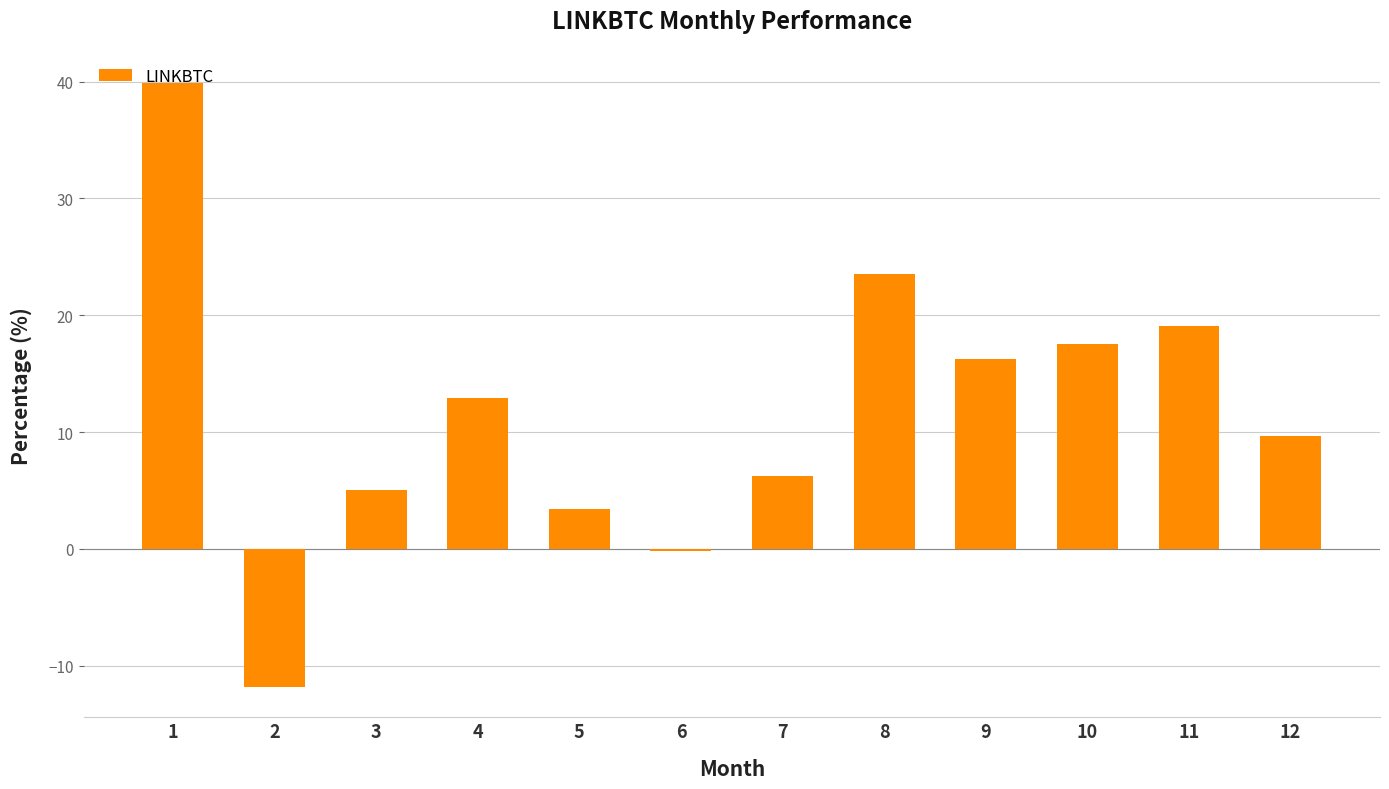

The value at 12 is 16.2. True or false?

False